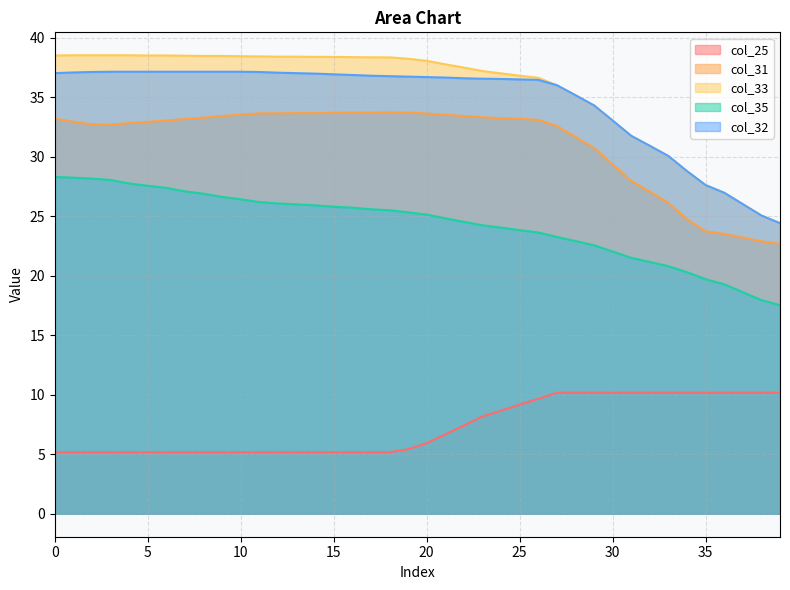

Where is the first local minimum for col_31?

3